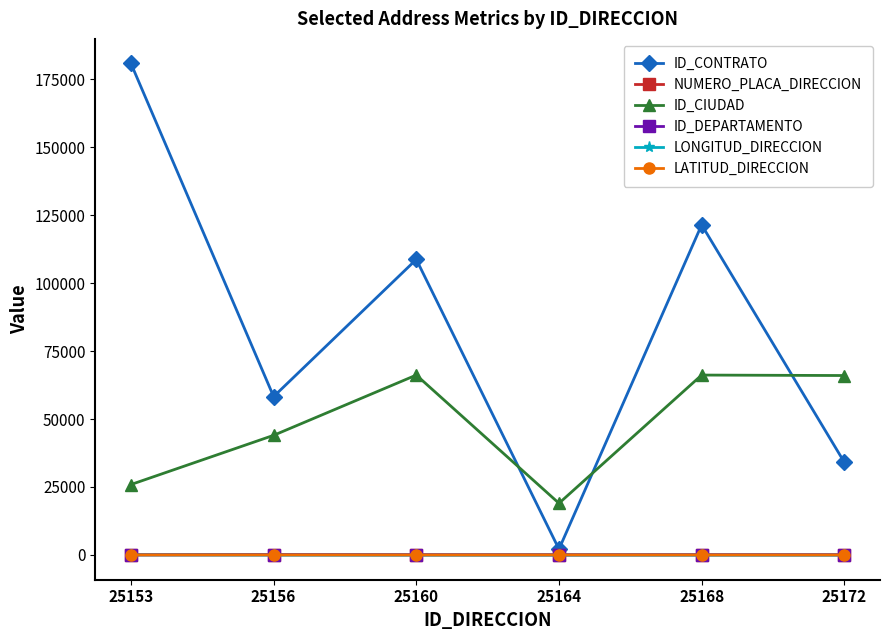

Which series has the widest spread of values?

ID_CONTRATO